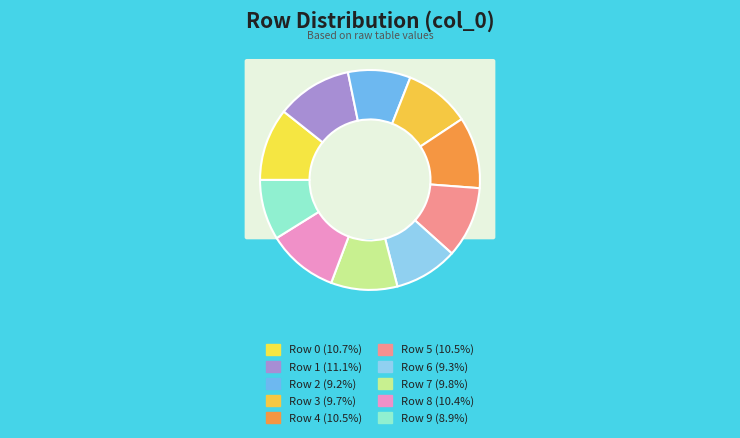

Count the number of slices in the pie.

10